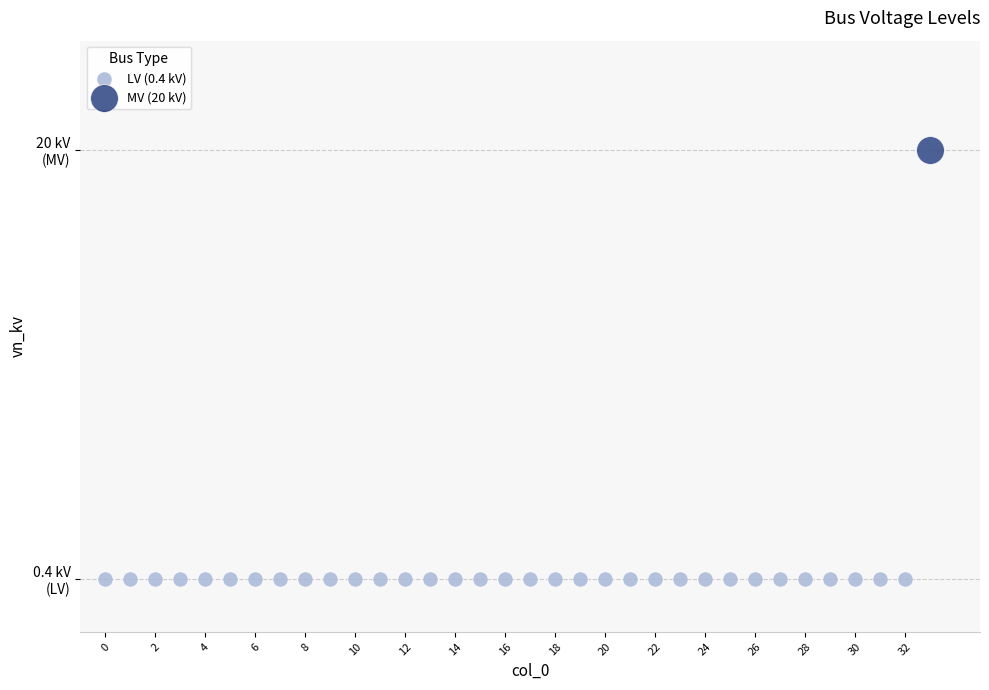

Which series reaches the minimum Y coordinate?

LV (0.4 kV)